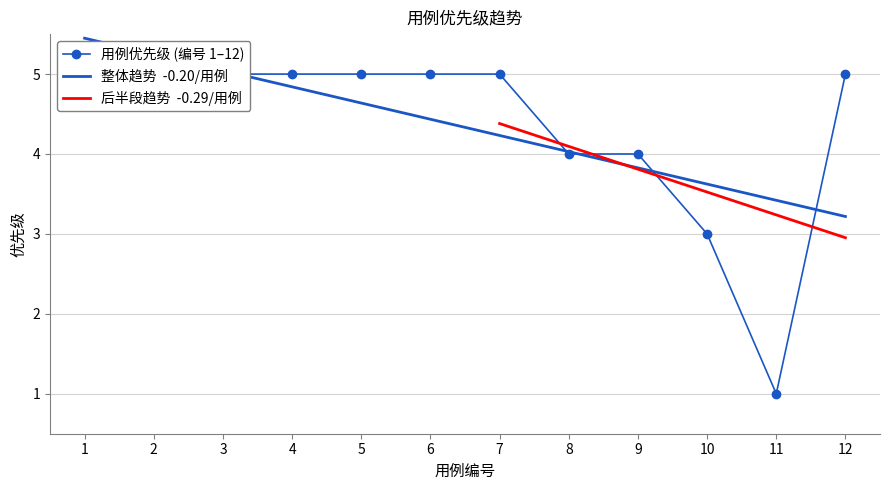

Rank the categories by value from lowest to highest.

11, 10, 8, 9, 1, 2, 3, 4, 5, 6, 7, 12